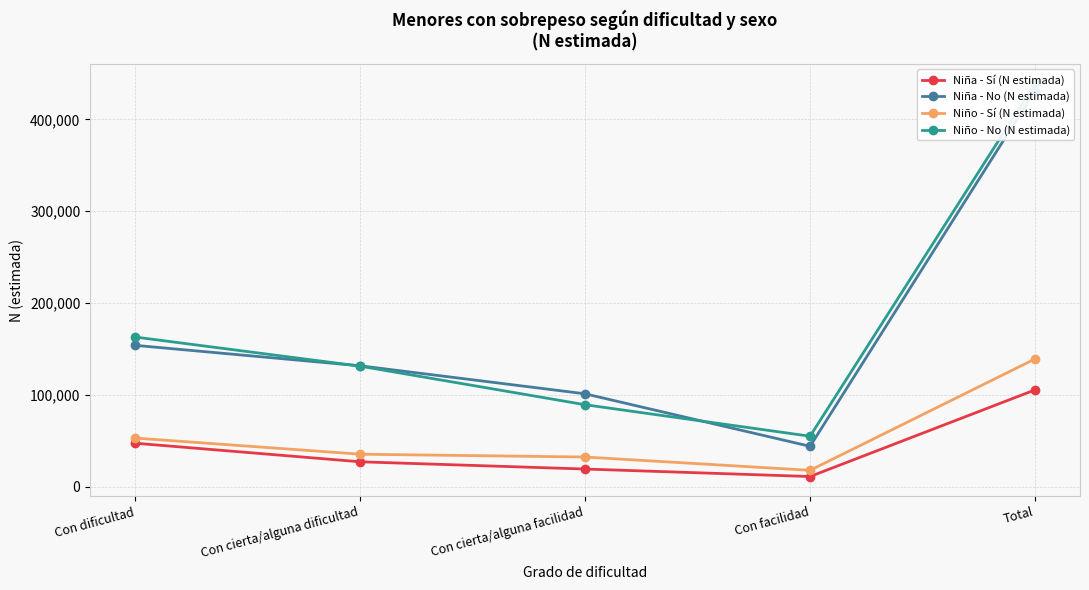

The Niño - No (N estimada) series shows 31572 at Con facilidad. True or false?

False